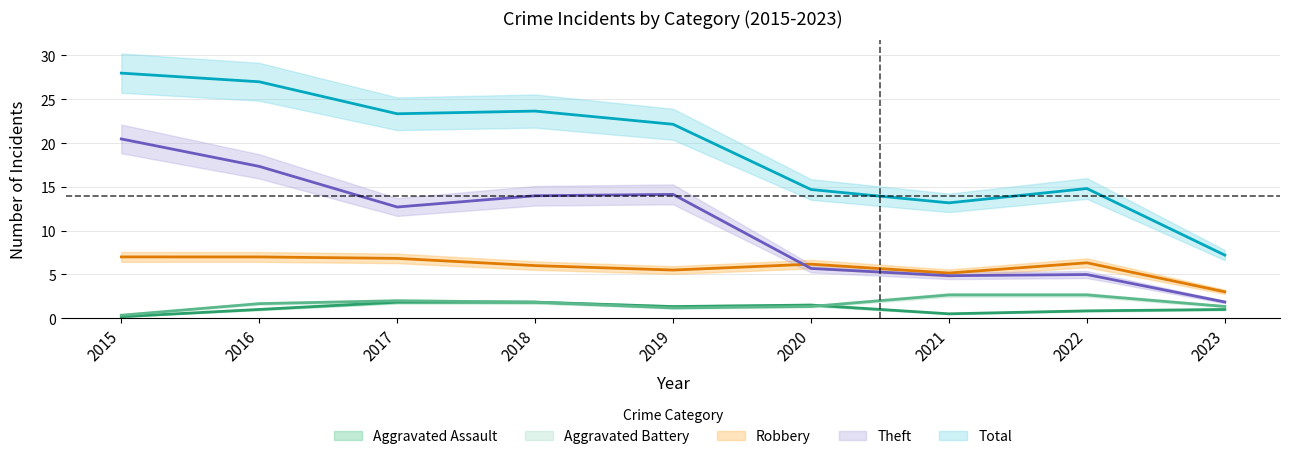

What are all the series names shown in the legend?

Aggravated Assault, Aggravated Battery, Robbery, Theft, Total